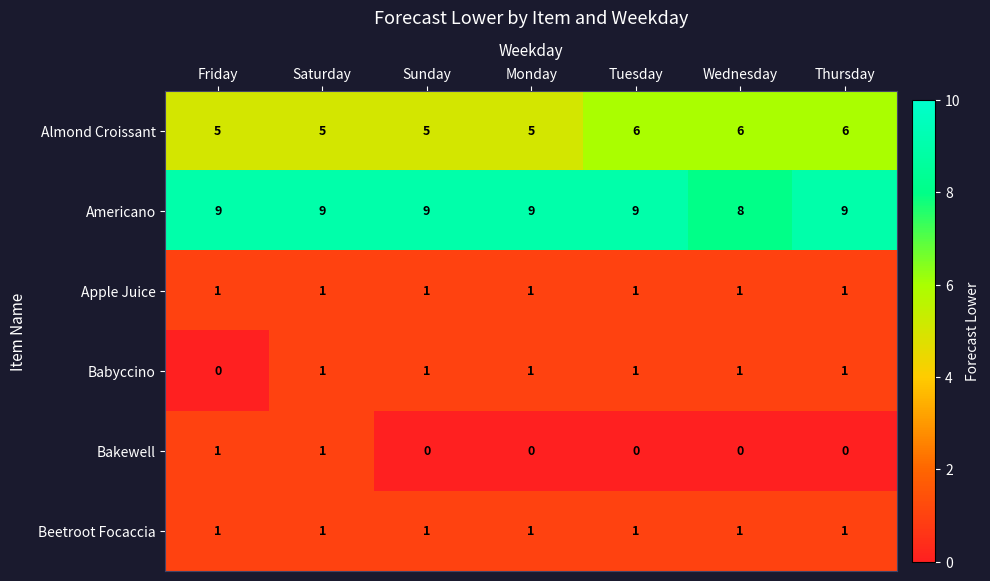

What is the spread (max minus min) of values at Tuesday?

9